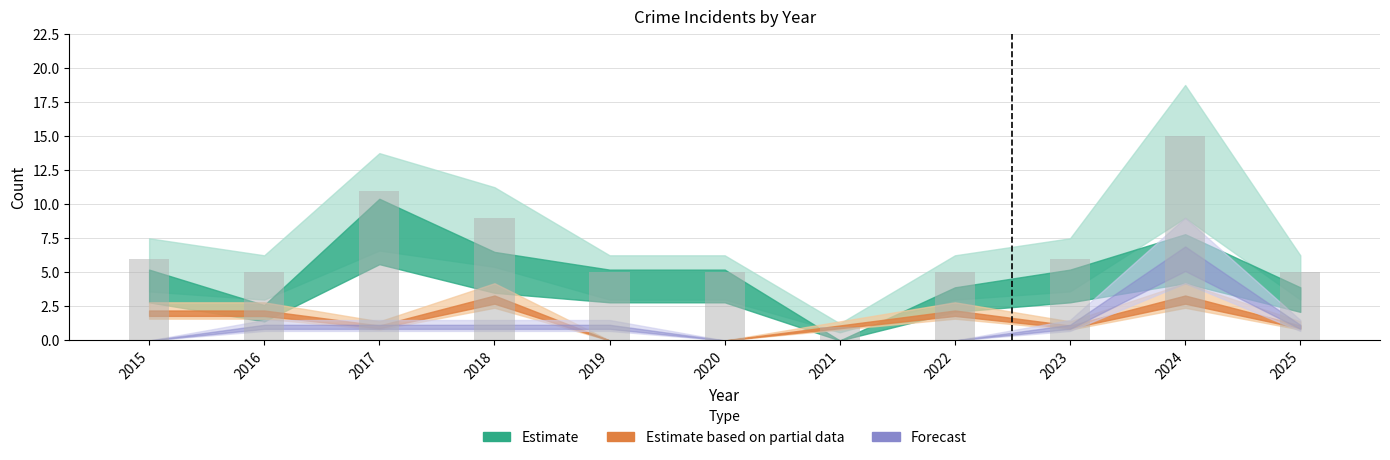

Which has a higher value, 2019 or 2017?

2017